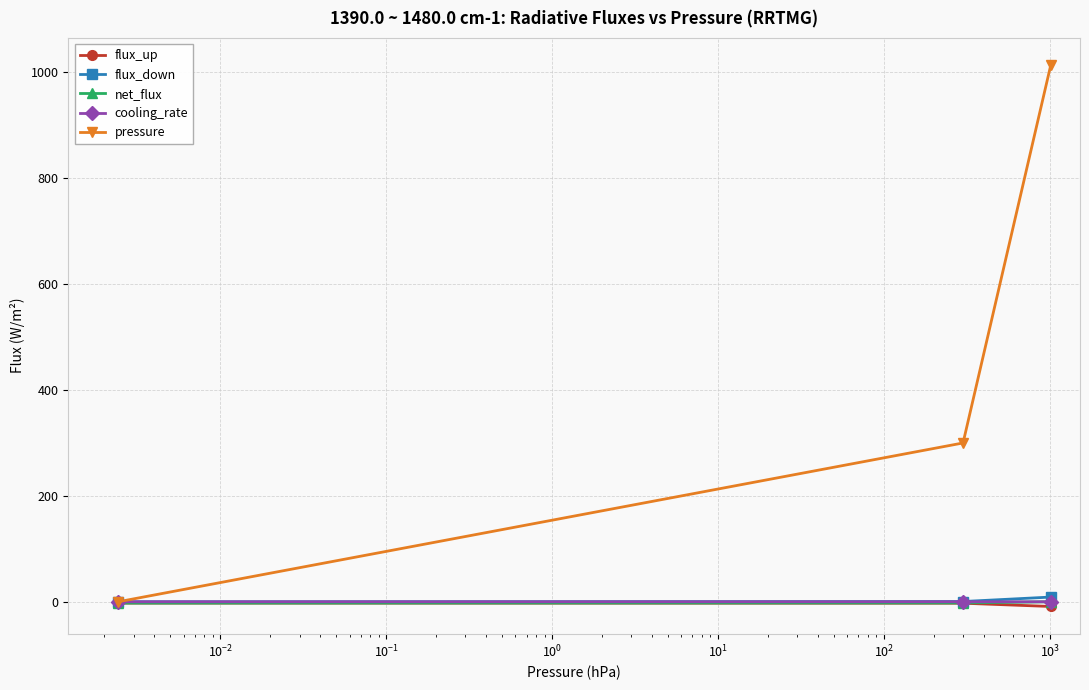

What is the minimum value shown in the chart?

-8.9